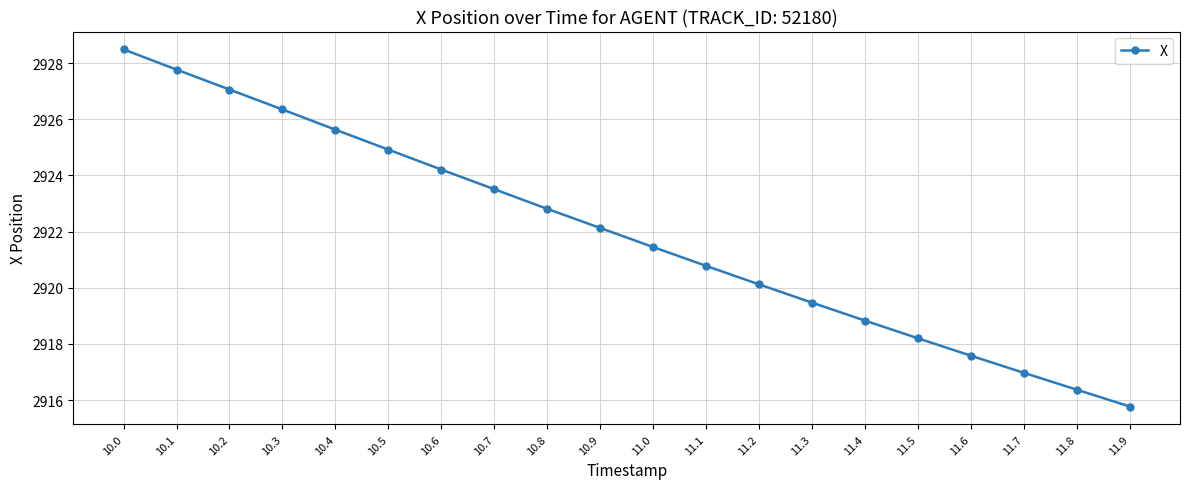

The value at 11.2 is 2920.1. True or false?

True